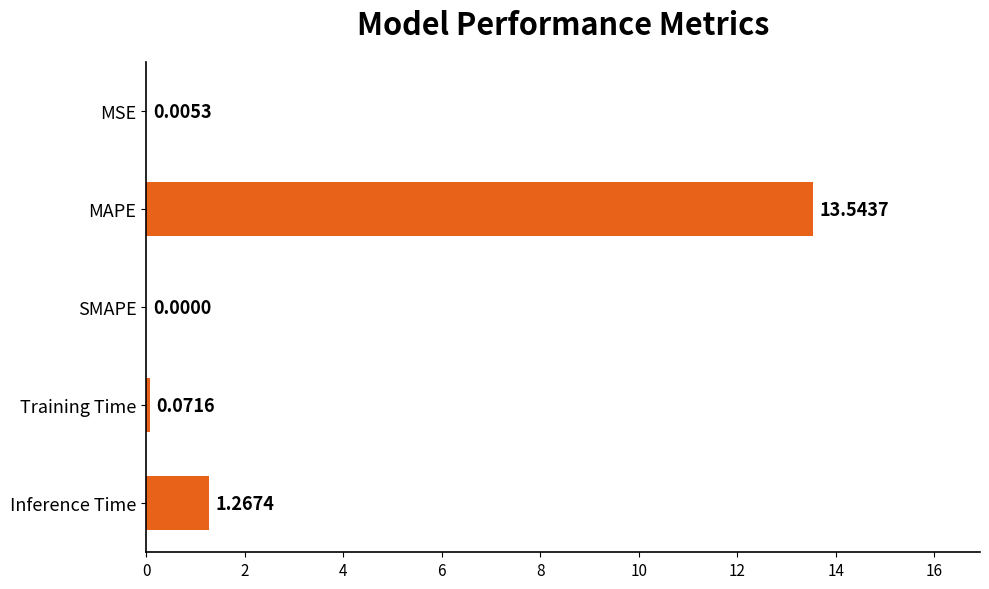

Which label corresponds to the largest value in the chart?

MAPE